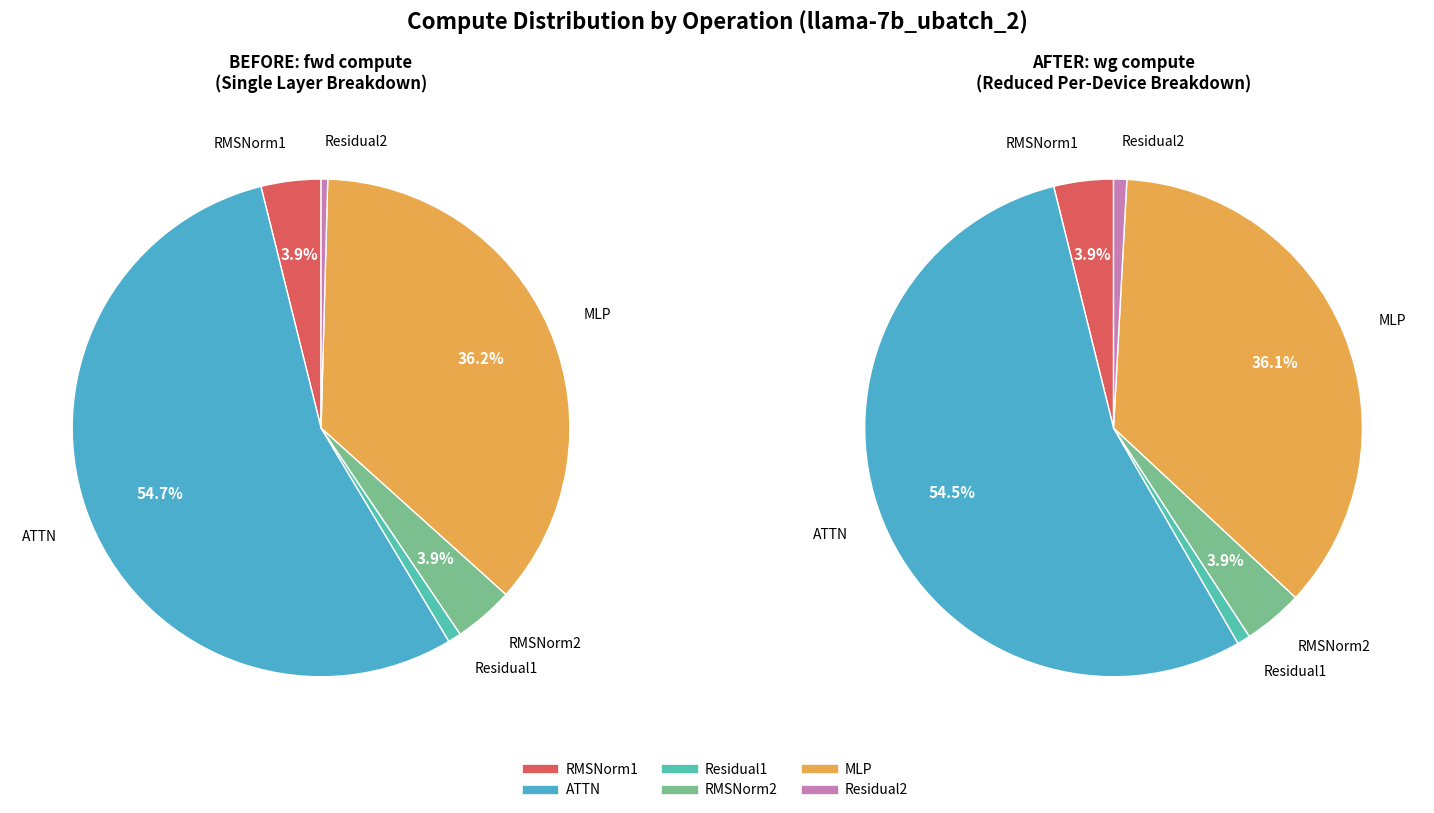

Which category has the smallest portion of the pie?

Residual2